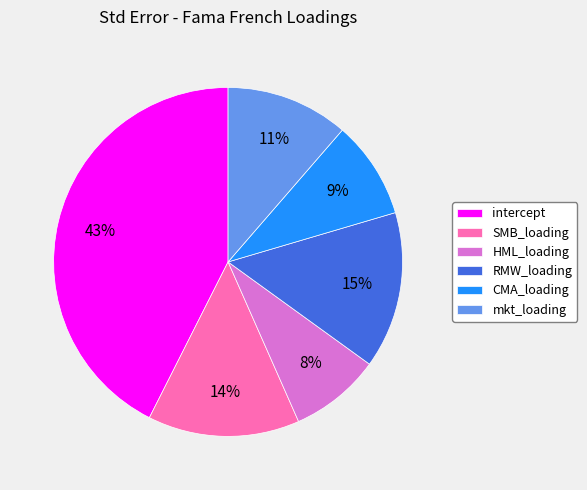

To the nearest percent, what portion does HML_loading represent?

8%